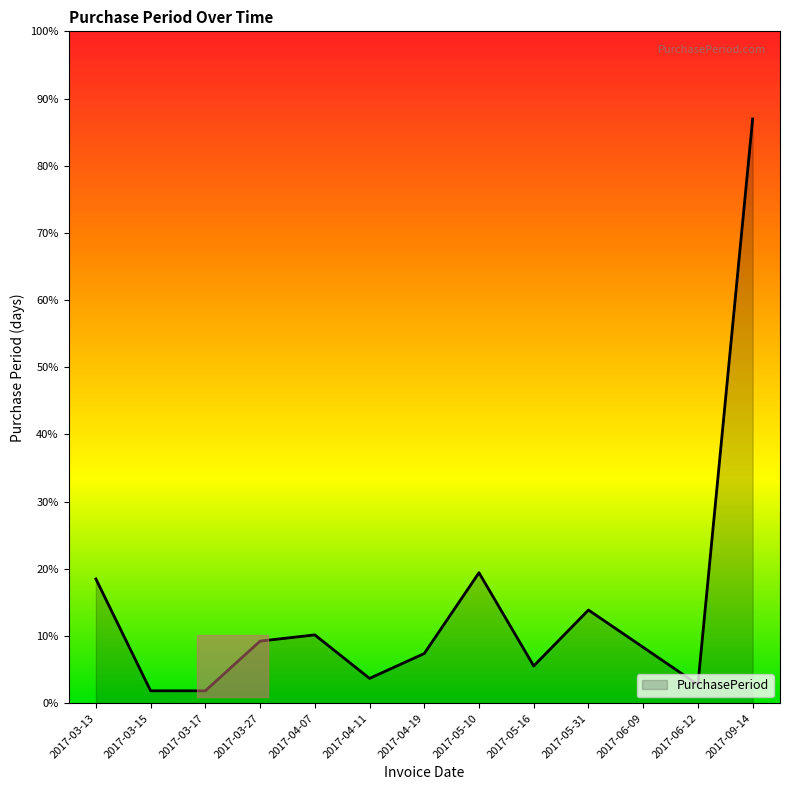

The value at 2017-03-27 is 16. True or false?

False